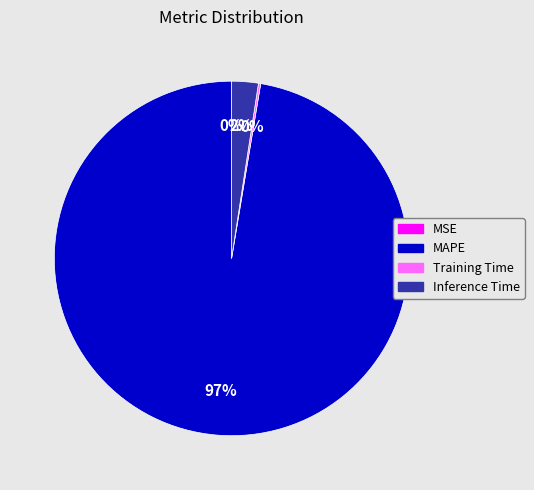

Which has a higher value, MAPE or Inference Time?

MAPE